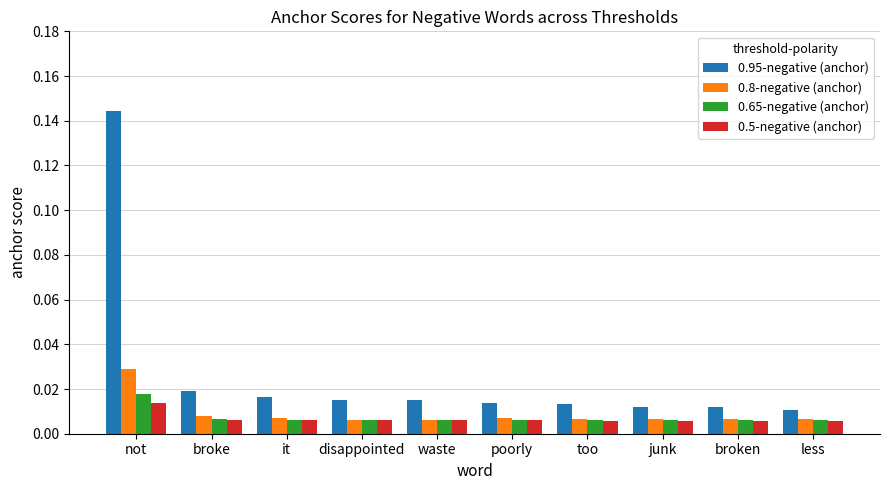

At which category does the chart reach its peak across all series?

not